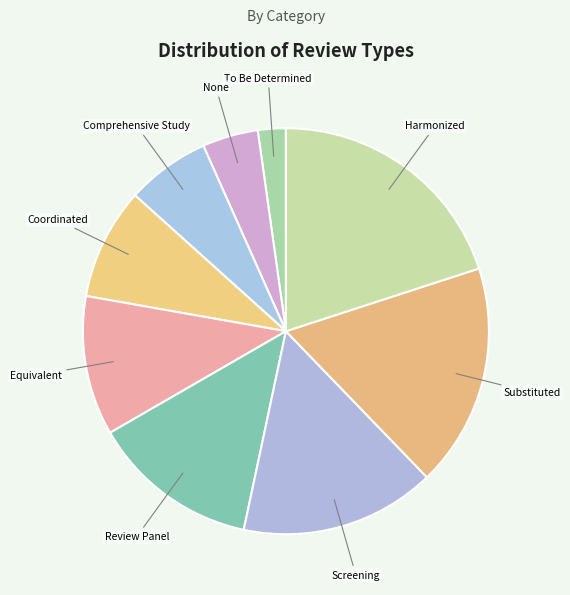

Combined, do Equivalent and Review Panel account for over 50%?

No